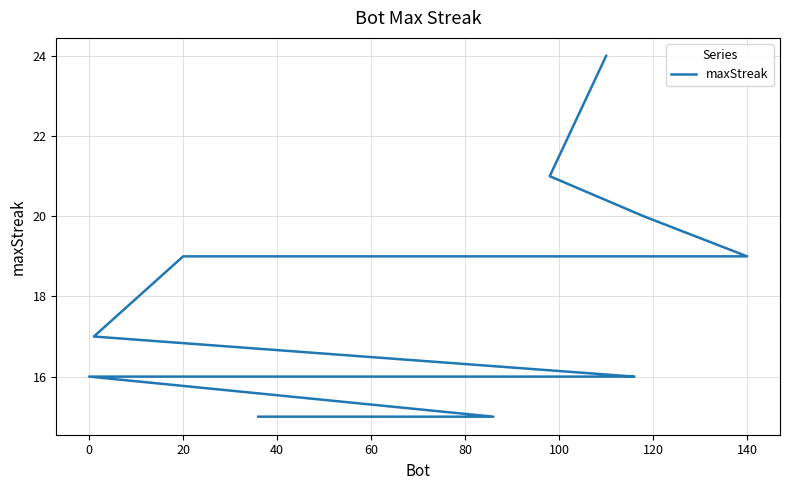

Reading left to right, list all the values displayed in this chart.

24	21	20	19	19	17	16	16	16	16	16	16	16	16	16	16	16	15	15	15